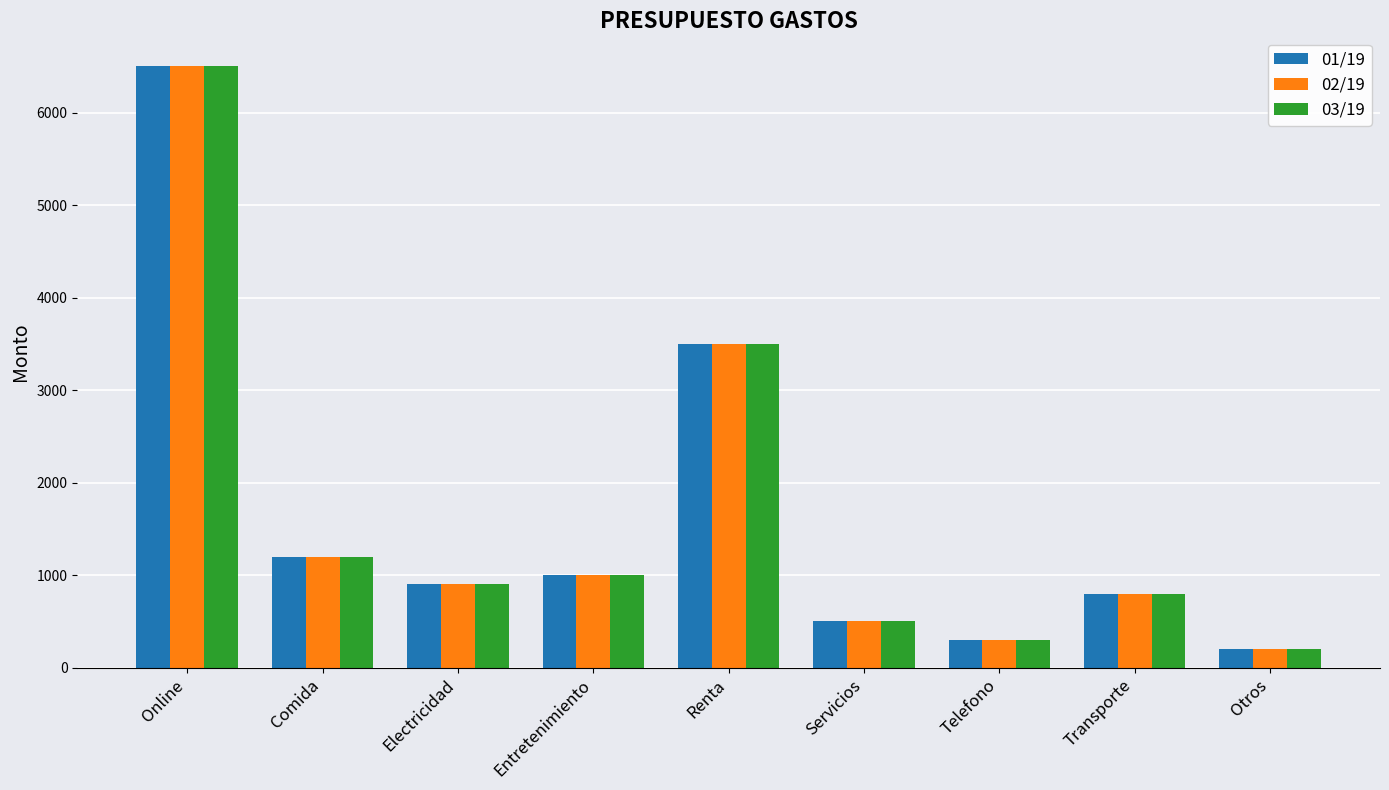

At which label does 02/19 reach its minimum?

Otros